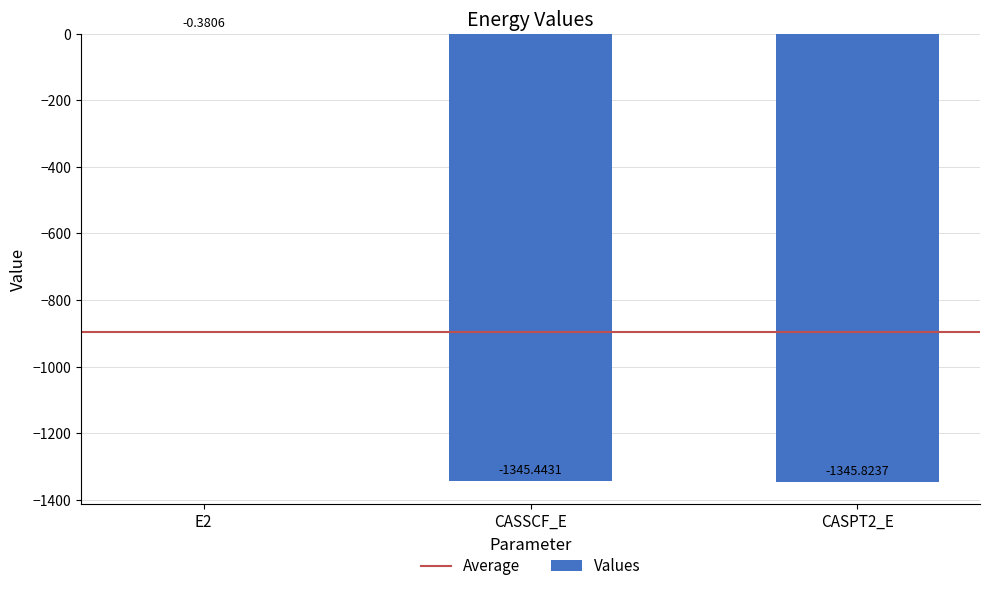

Where is the data nearest to the value -673?

CASSCF_E